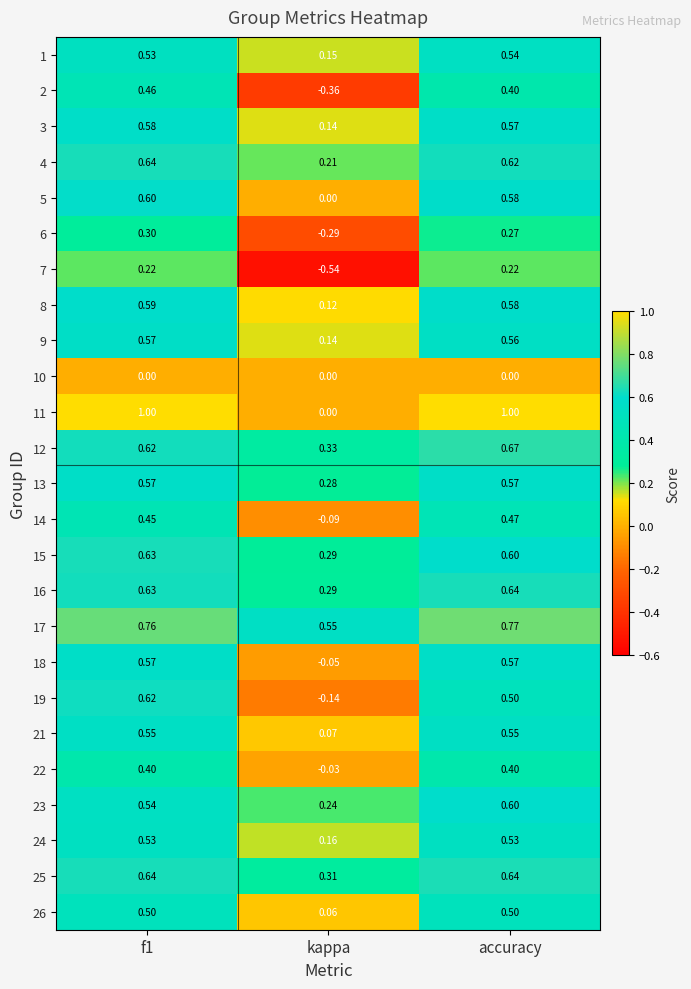

At which category is the sum across all series the highest?

f1